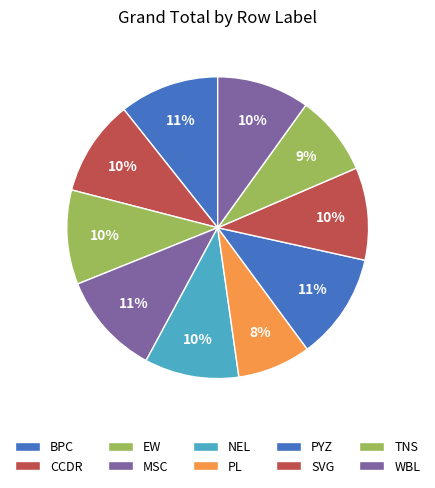

How many slices are in this pie chart?

10